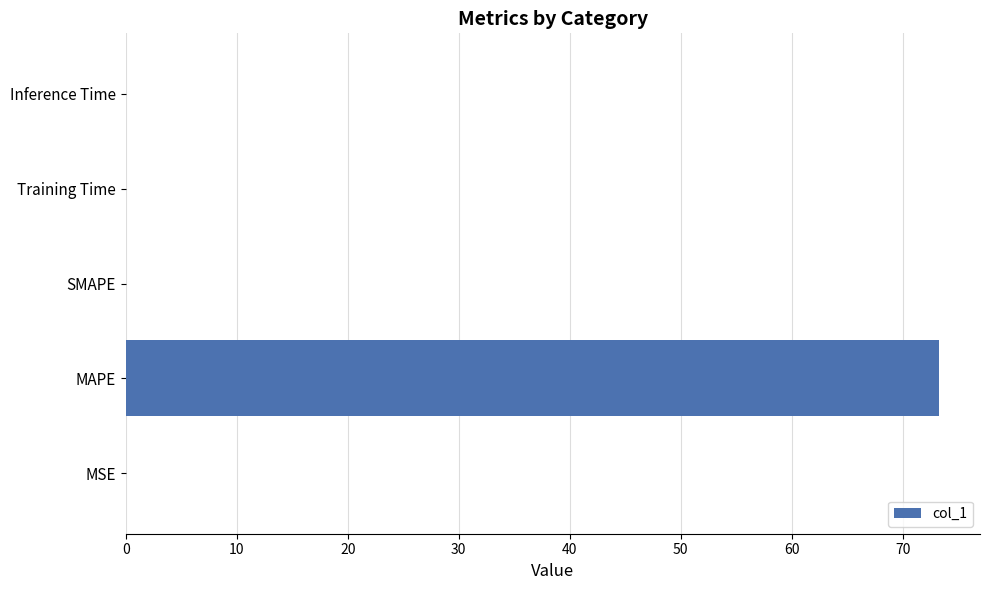

At which category does the chart reach its peak across all series?

MAPE